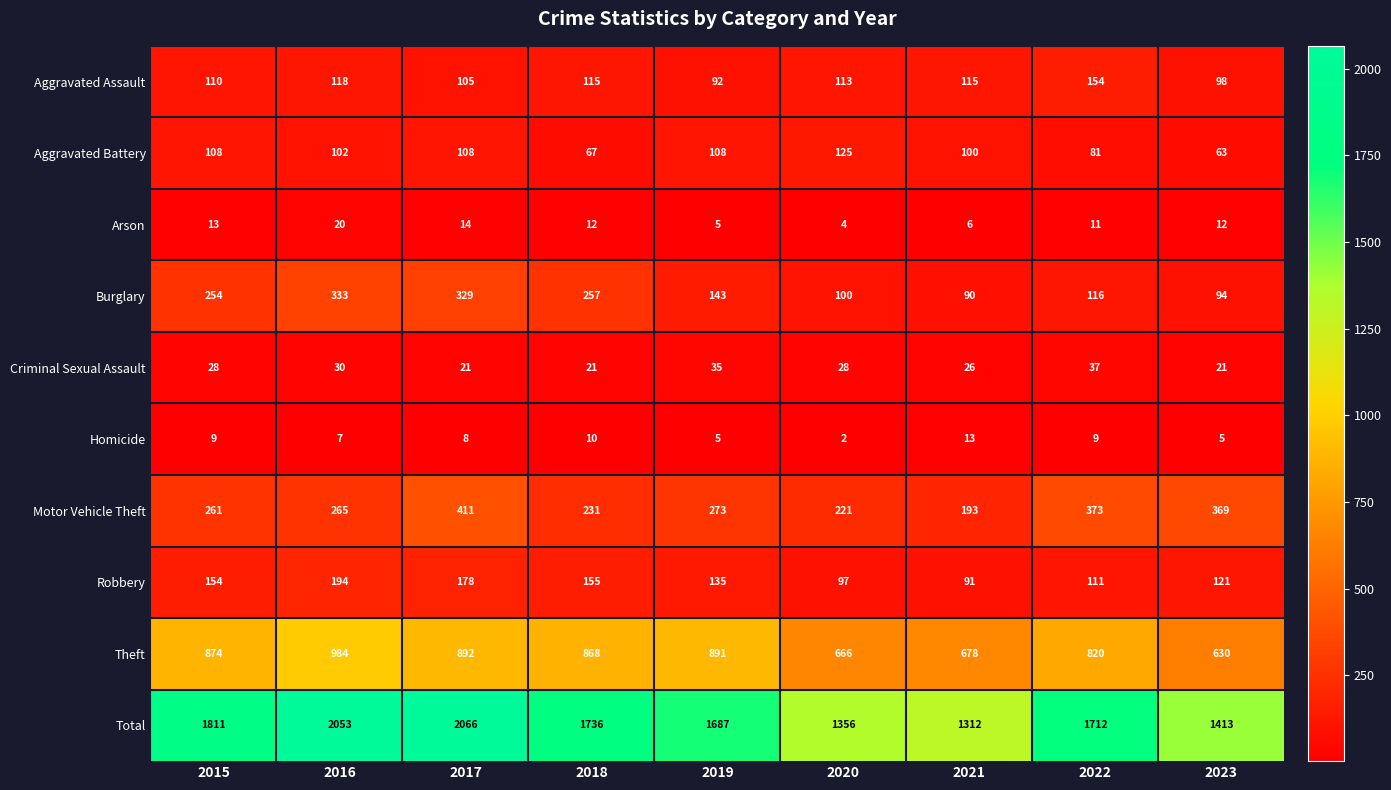

Which series has the largest total across all categories?

Total